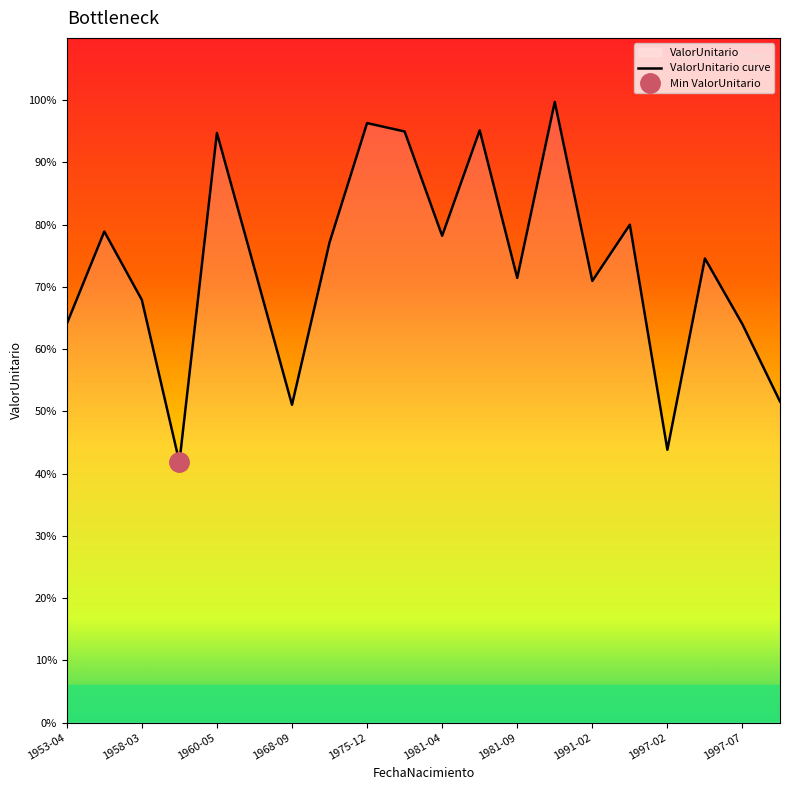

At which label does the data first exceed 37281?

1958-03